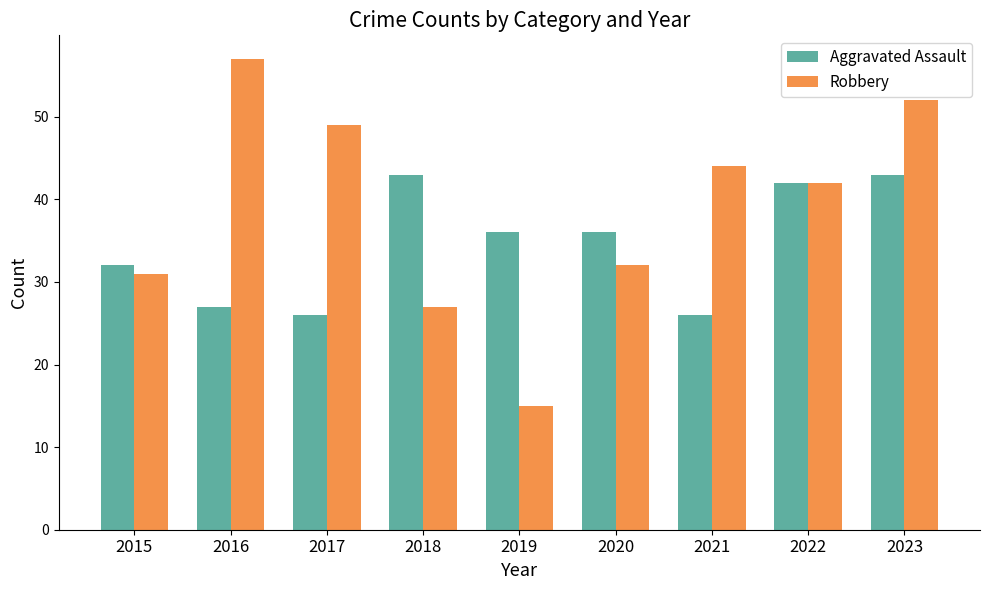

What are all the series names shown in the legend?

Aggravated Assault, Robbery